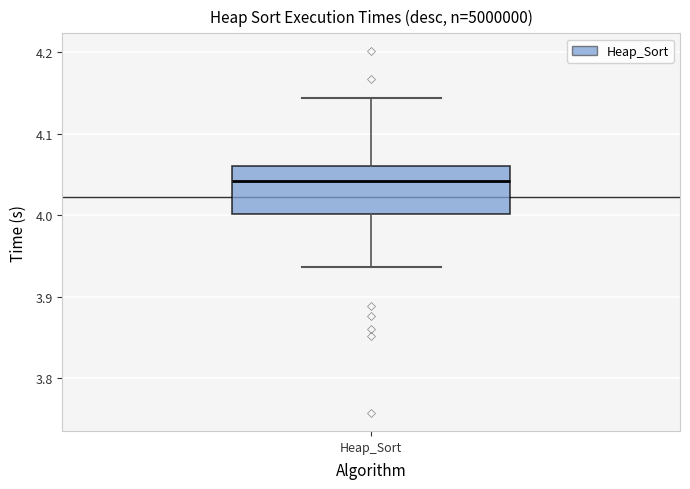

Transcribe this box plot: give where the median line is, the range the box spans, and where the two whiskers end, as read against the y-axis. The values are not printed on the chart, so give them approximately, as read against the axis.

median 4.04, box 4.00 to 4.06, whiskers 3.94 to 4.14